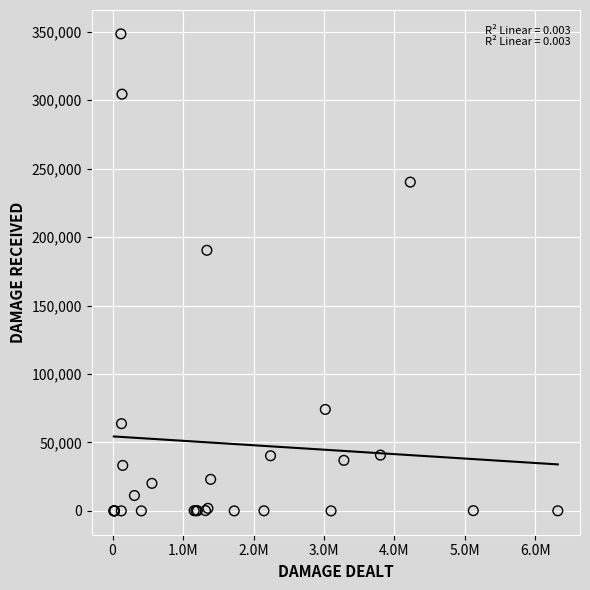

What Y value in the scatter plot is closest to 174257?

190370